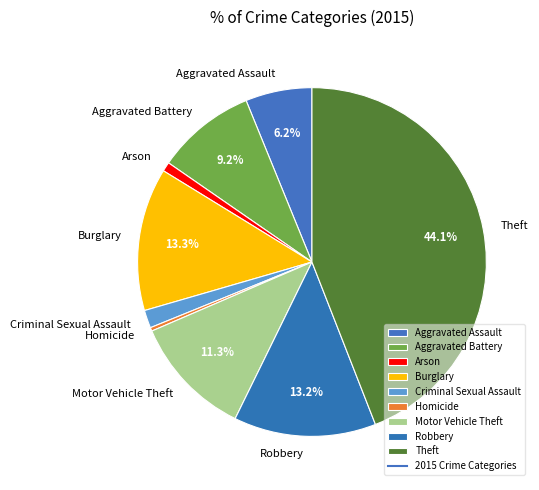

Combined, what portion of the pie is Motor Vehicle Theft and Aggravated Battery?

20.5%